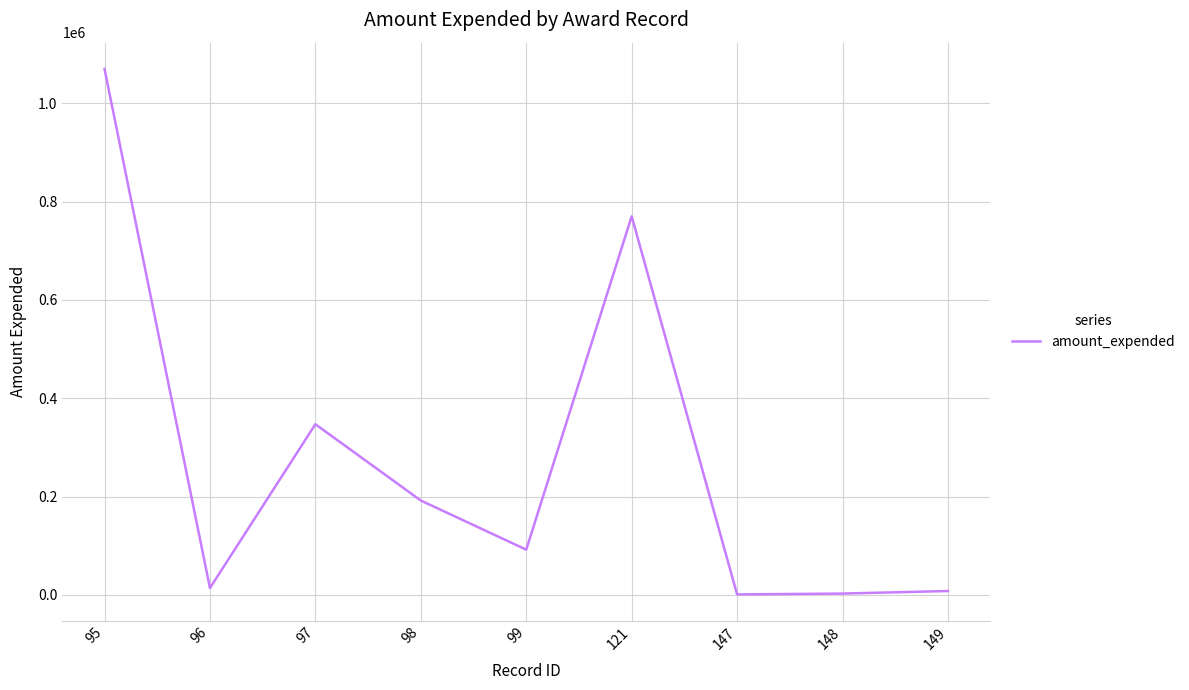

How many values are below 92054?

4